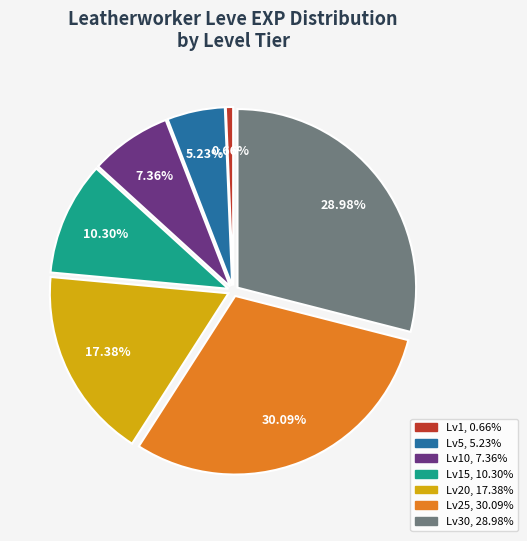

Is there a majority slice in this chart?

No